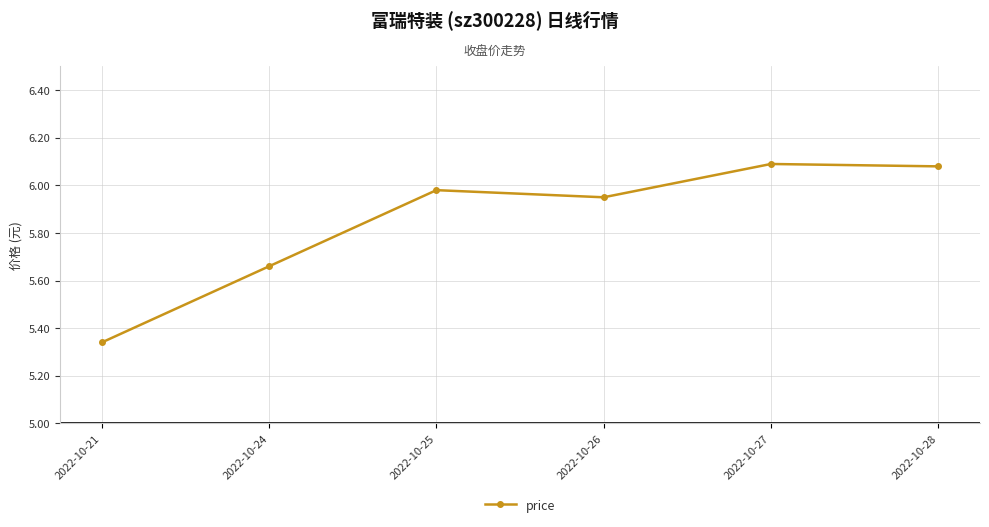

What is the average value?

5.9